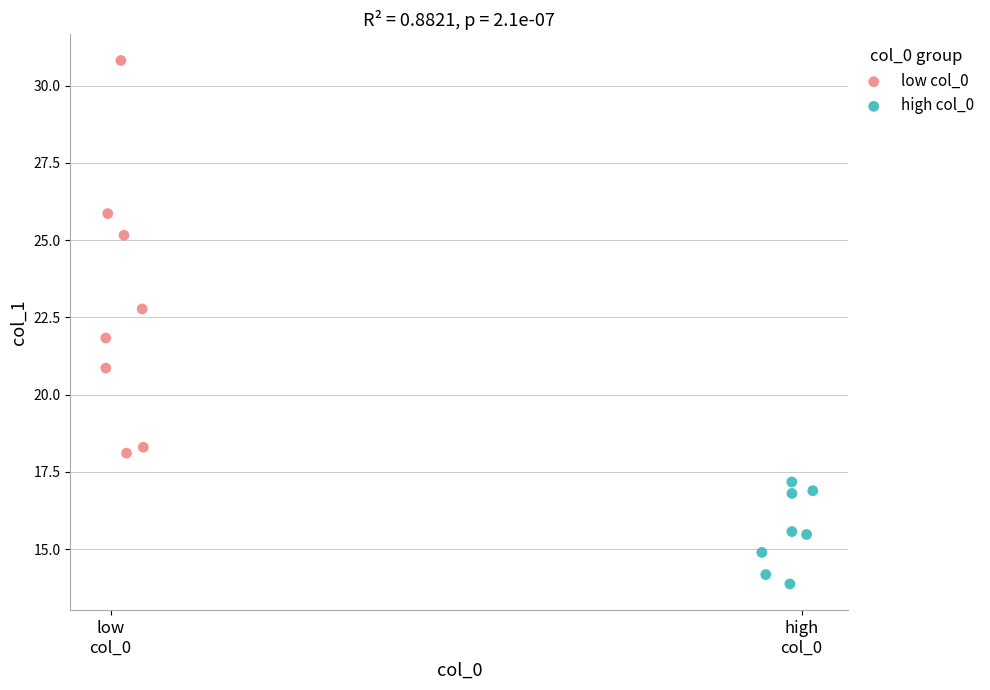

Which series reaches the minimum Y coordinate?

high col_0